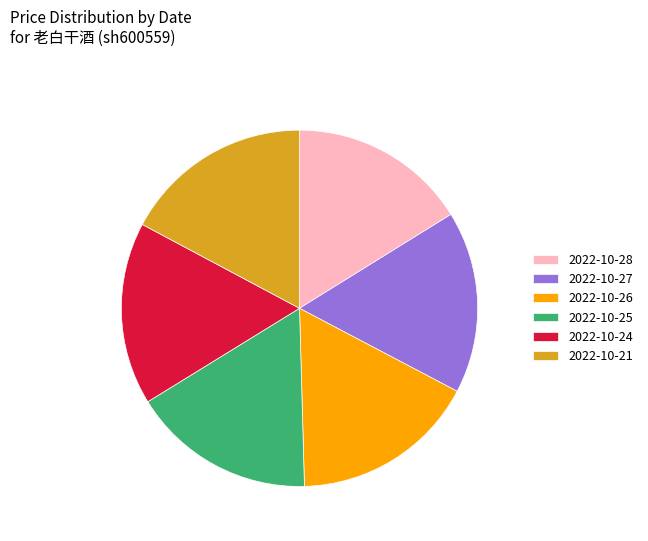

Combined, do 2022-10-28 and 2022-10-26 account for over 50%?

No